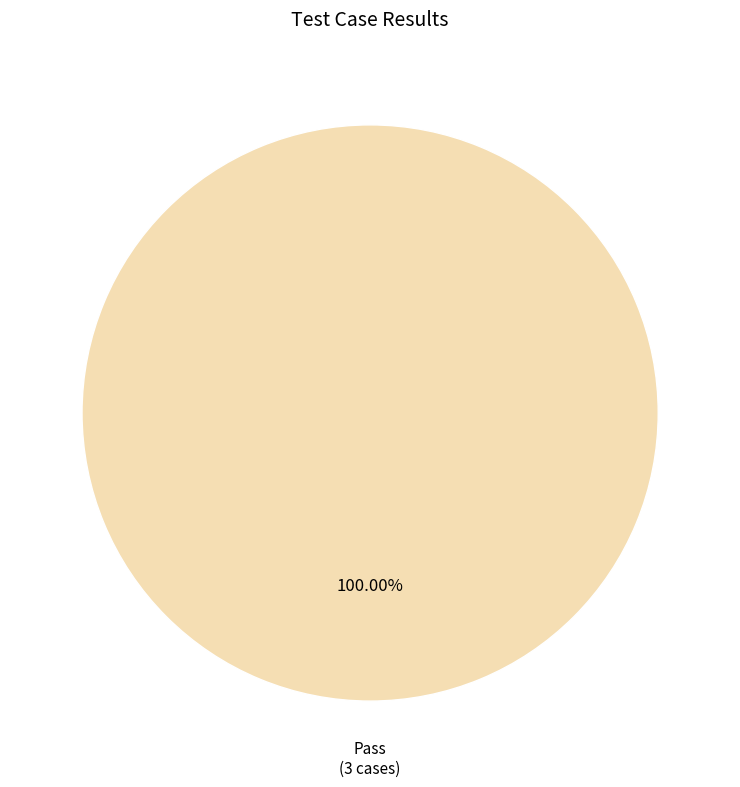

How many slices are in this pie chart?

1